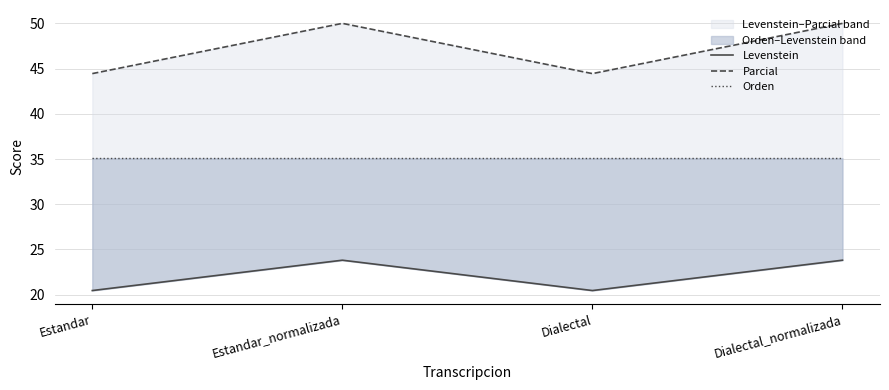

Reading left to right, list all the values displayed in this chart.

Levenstein: 20.5	23.8	20.5	23.8
Parcial: 44.4	50.0	44.4	50.0
Orden: 35.1	35.1	35.1	35.1